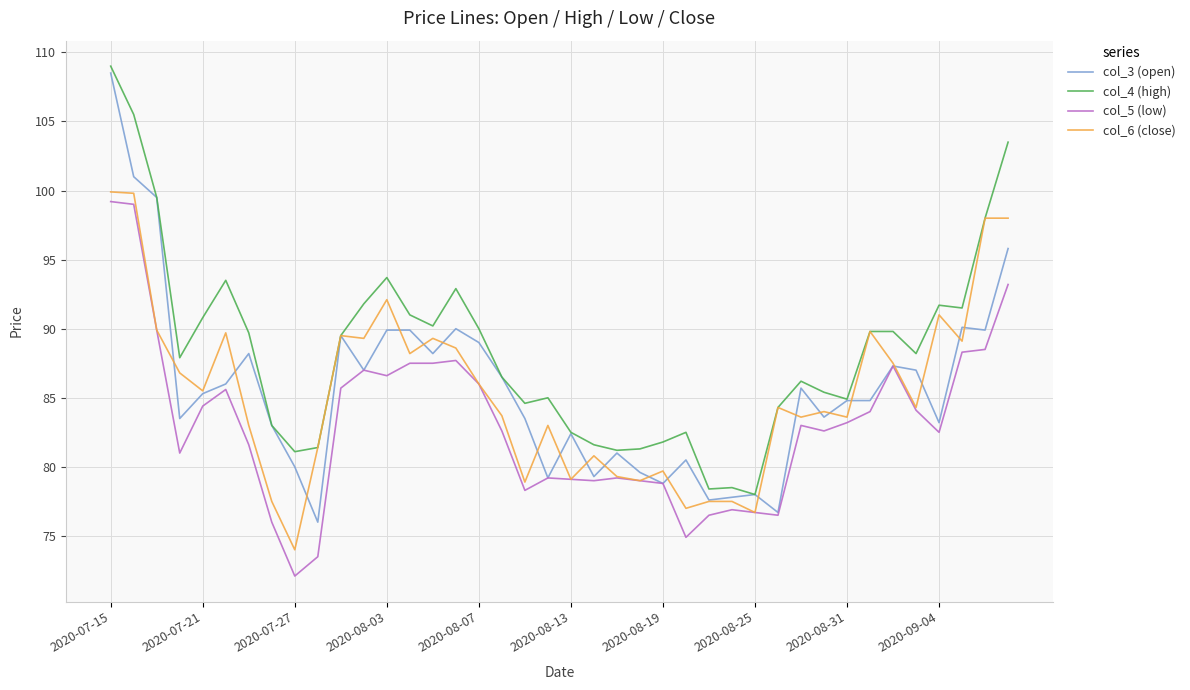

True or false: col_4 (high) and col_5 (low) cross at least once.

False